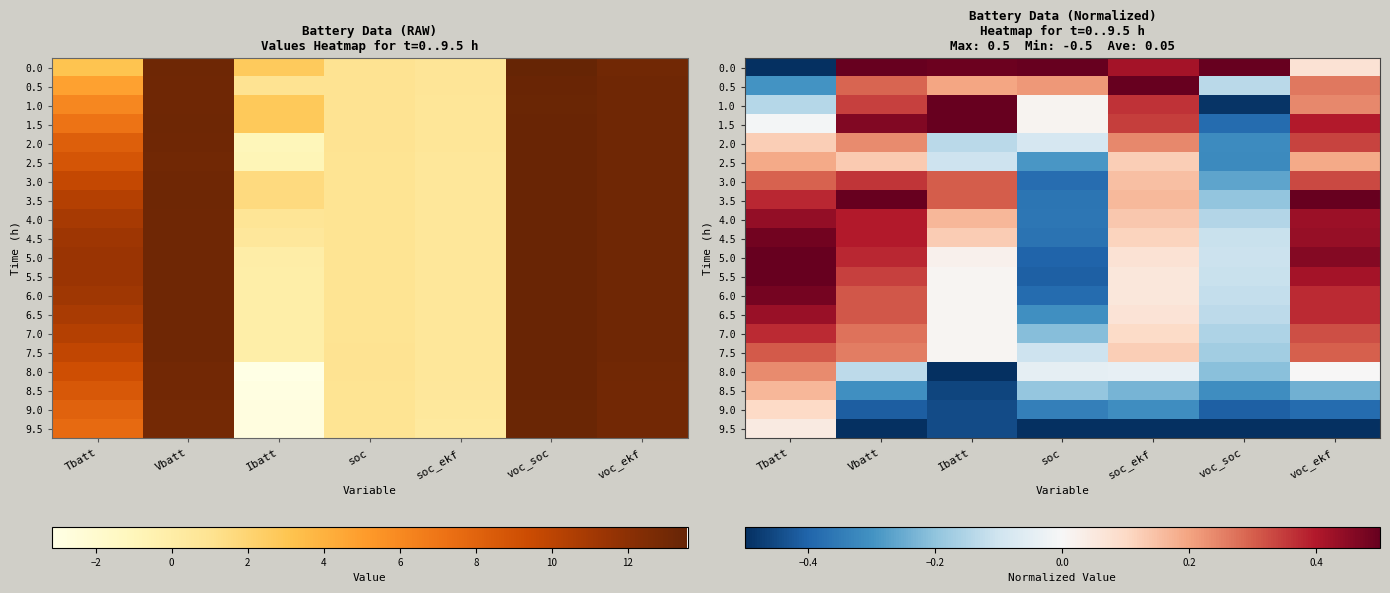

How many negative values does the 7.5 series have?

2